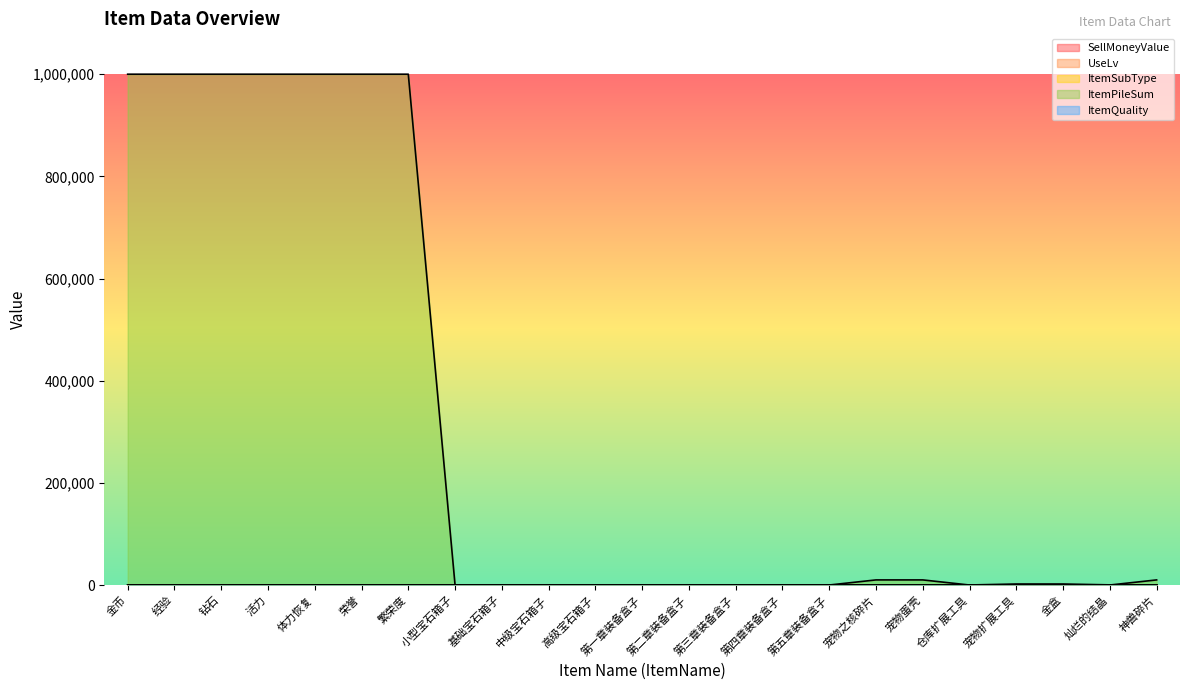

Which label corresponds to the largest value in the chart?

金币